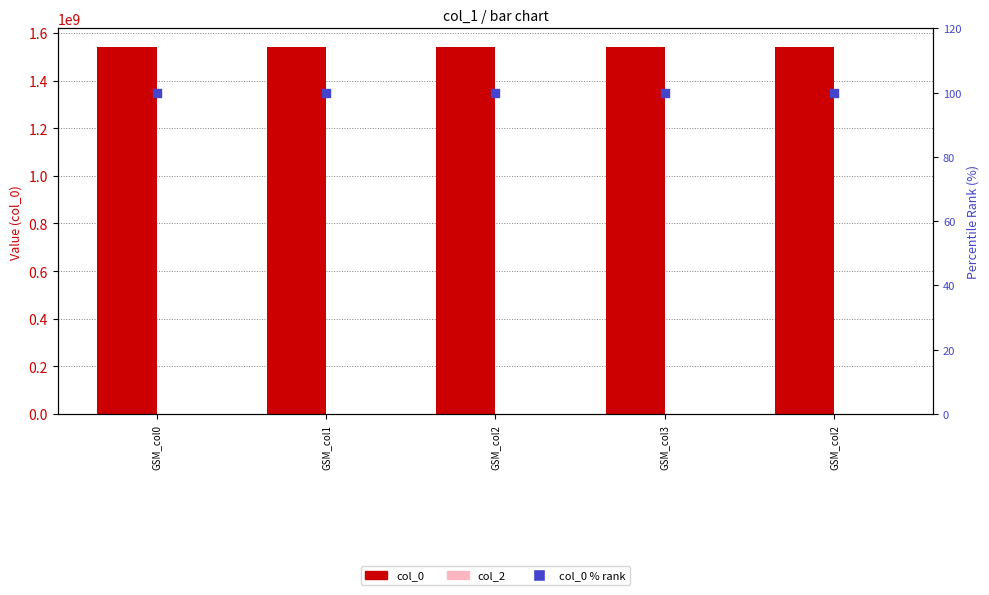

What is the total value across all series at GSM_col1?

1541427065.0